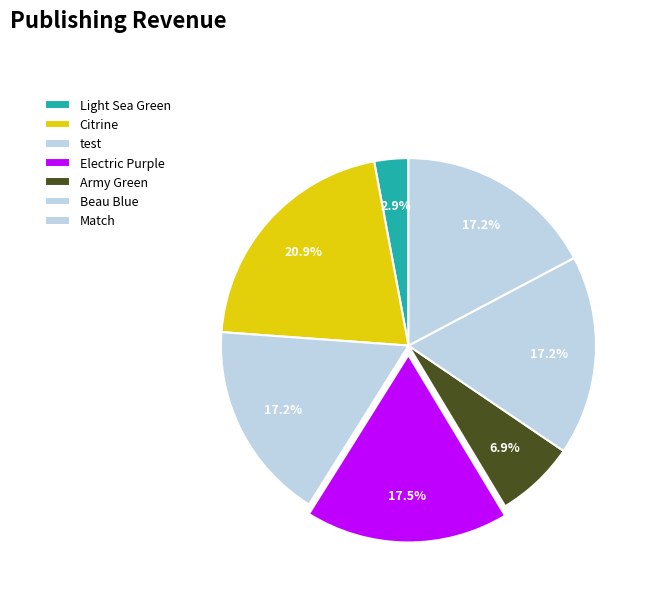

To the nearest percent, what is the combined percentage of Match and Electric Purple?

35%